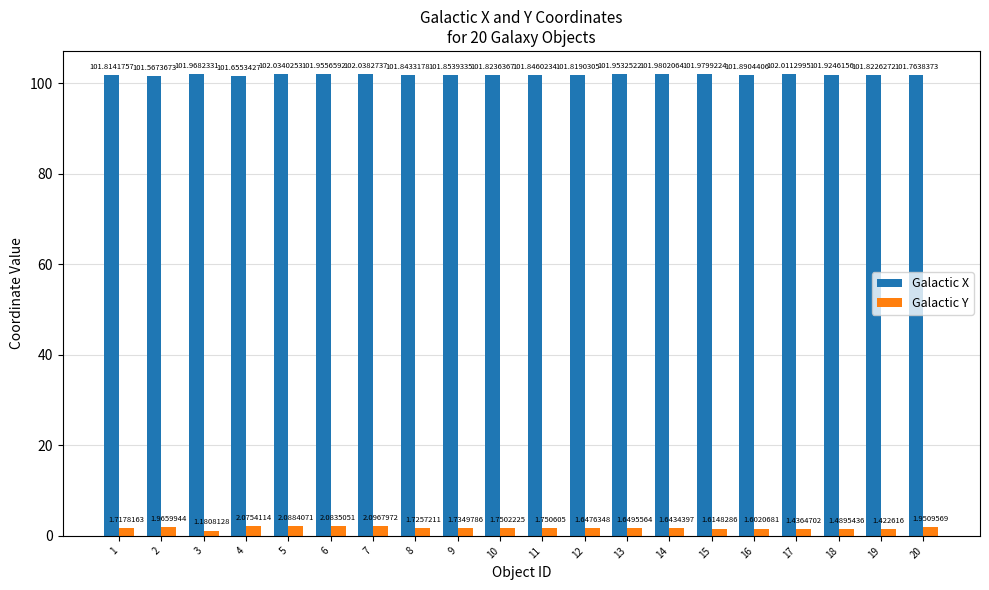

At how many categories does at least one series exceed 63?

20